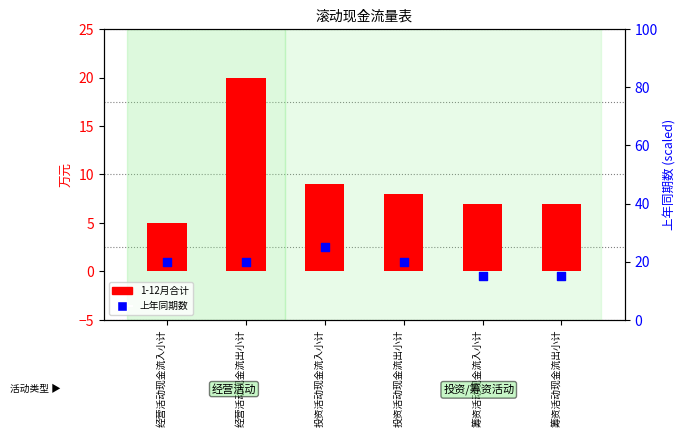

Which series has the largest total across all categories?

上年同期数